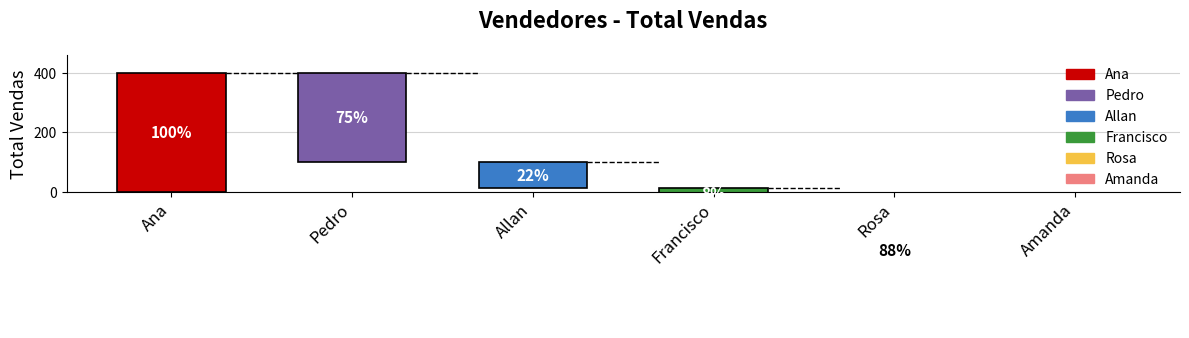

What is the sum of the values at Francisco and Rosa?

384